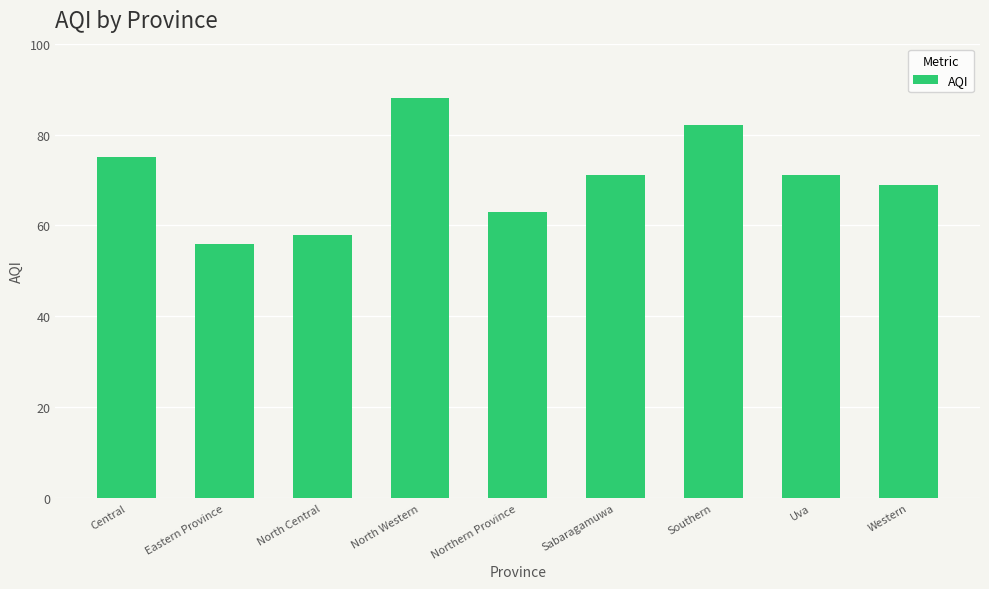

What is the difference between the maximum and minimum values?

32